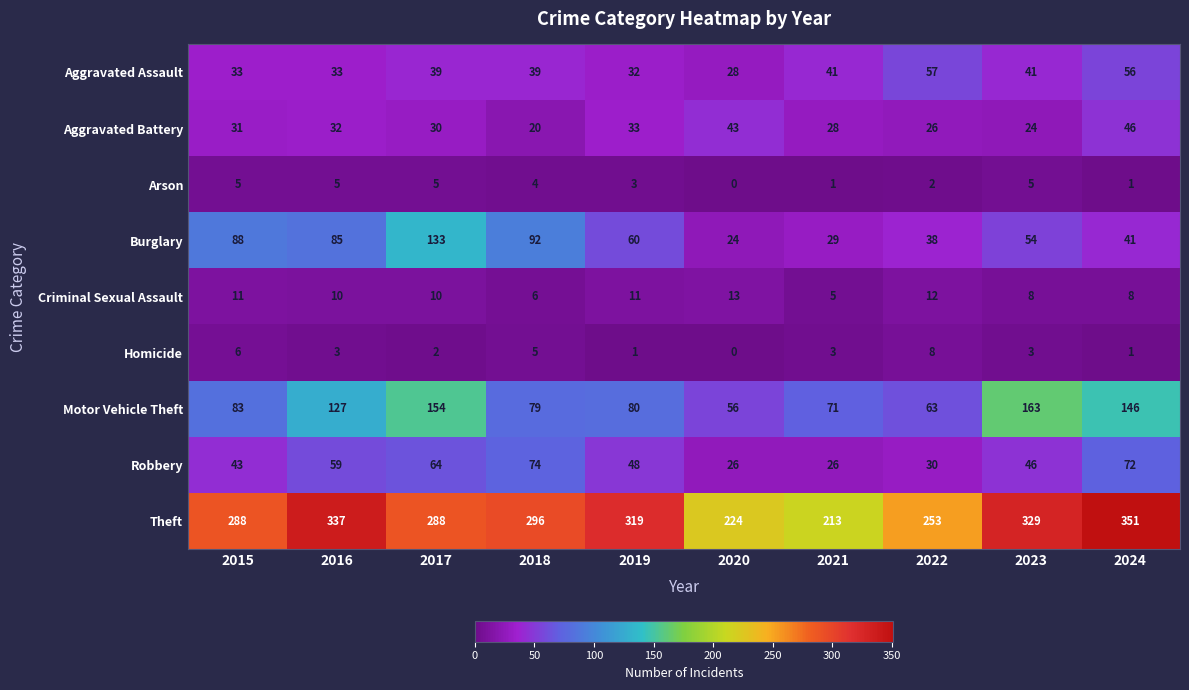

Which series has the largest total across all categories?

Theft